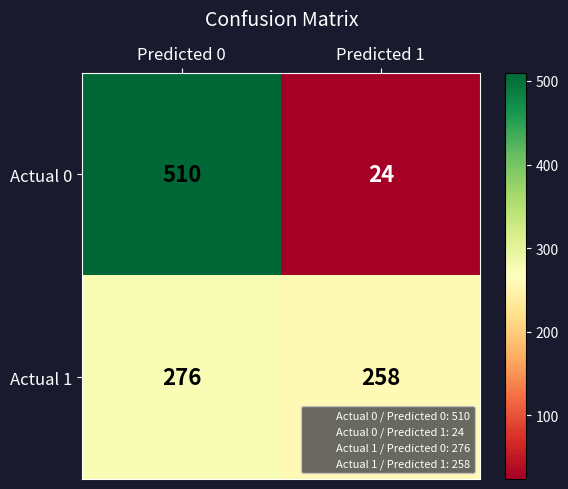

Reading left to right, extract all data points from this chart.

Actual 0: Predicted 0=510	Predicted 1=24
Actual 1: Predicted 0=276	Predicted 1=258